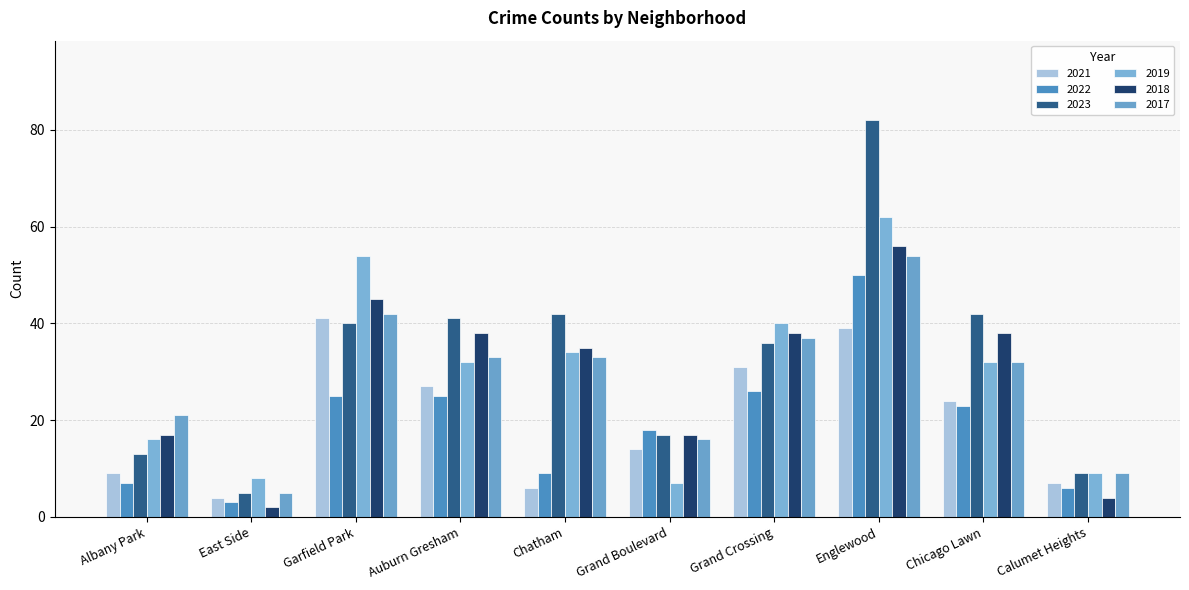

What is the smallest value displayed?

2